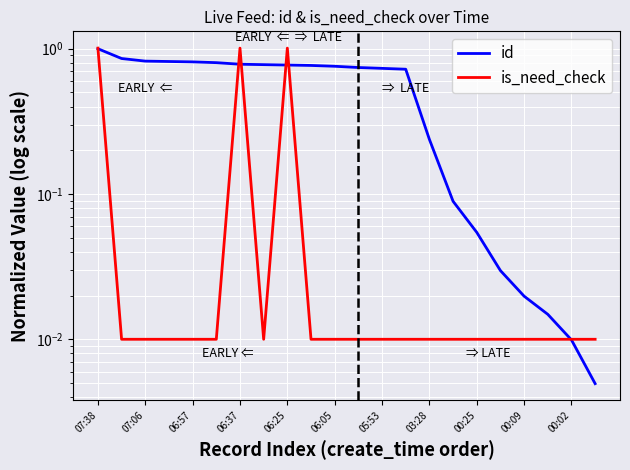

At how many categories does at least one series exceed 0?

22